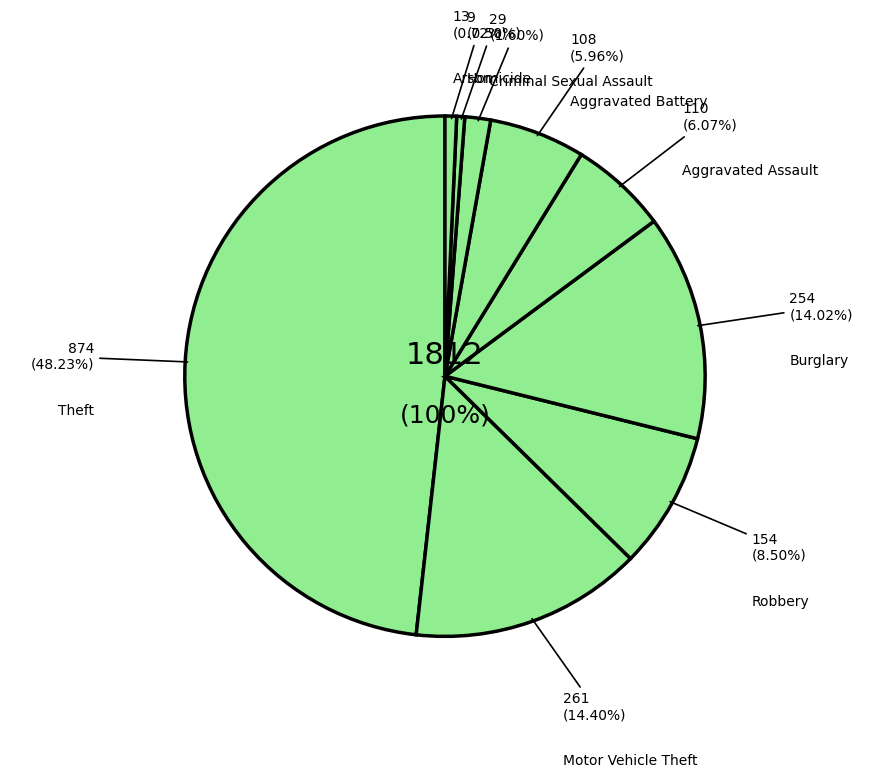

To the nearest percent, what is the difference between the largest and smallest slice percentages?

48%